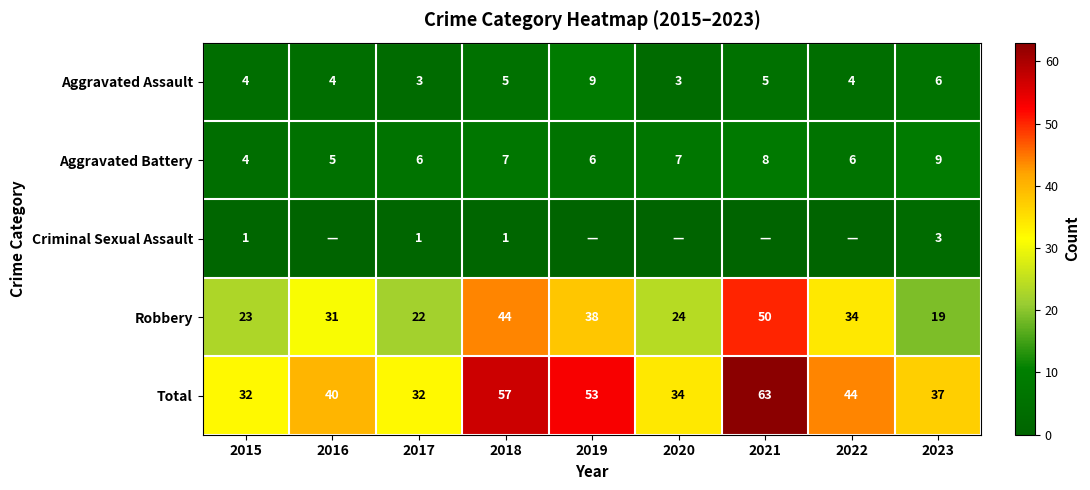

True or false: Total has a value of 40 at 2016.

True